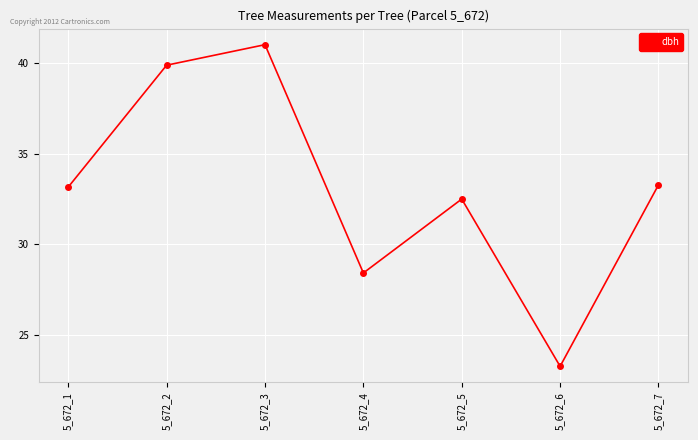

Is it true that the value at 5_672_2 is 52.3?

False